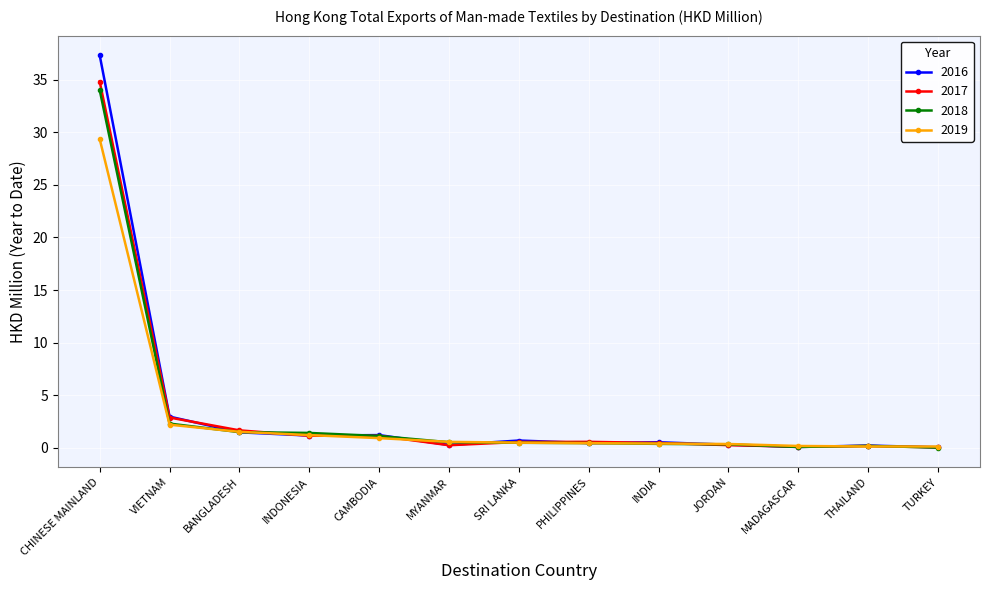

Is this an area chart (filled region under the line)?

No